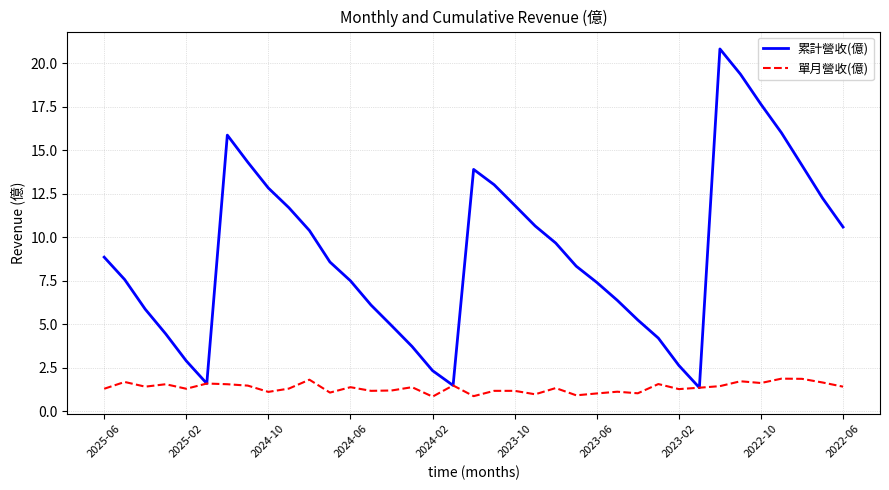

In 累計營收(億), how many points are higher than both neighbors (excluding endpoints)?

3